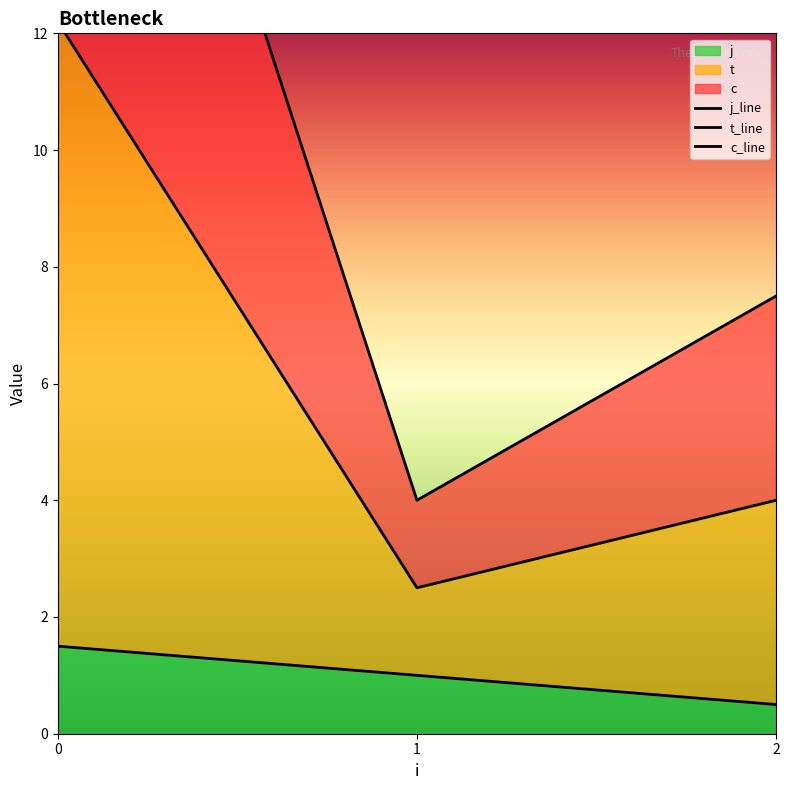

True or false: c_line has a value of 1.5 at 1.

False